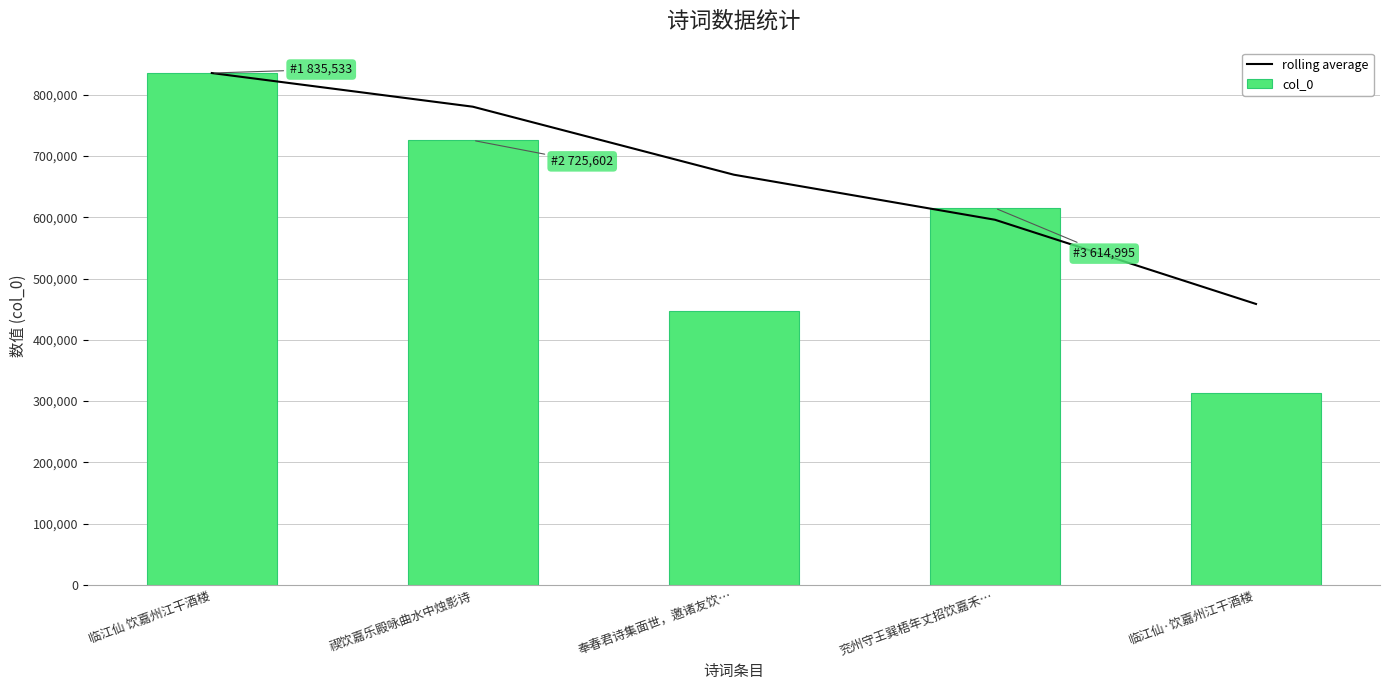

How many groups of bars are there?

5